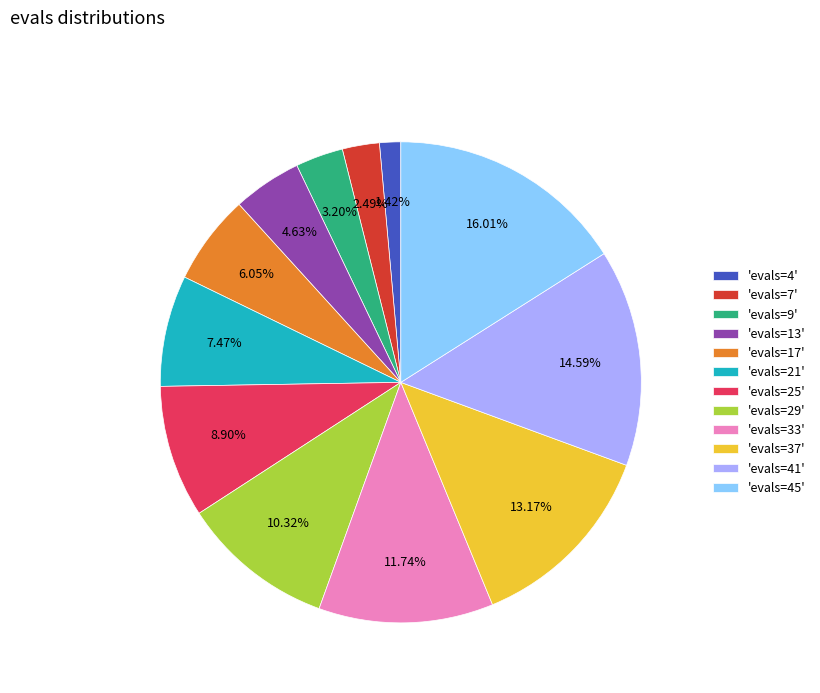

How many segments does this pie chart have?

12